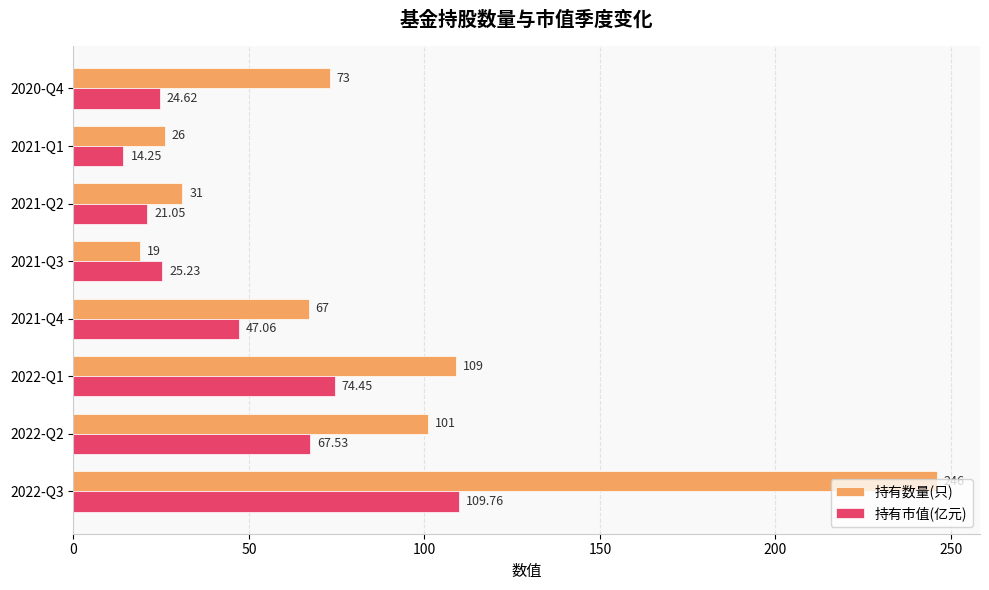

What is the average value of the 持有市值(亿元) series?

48.0